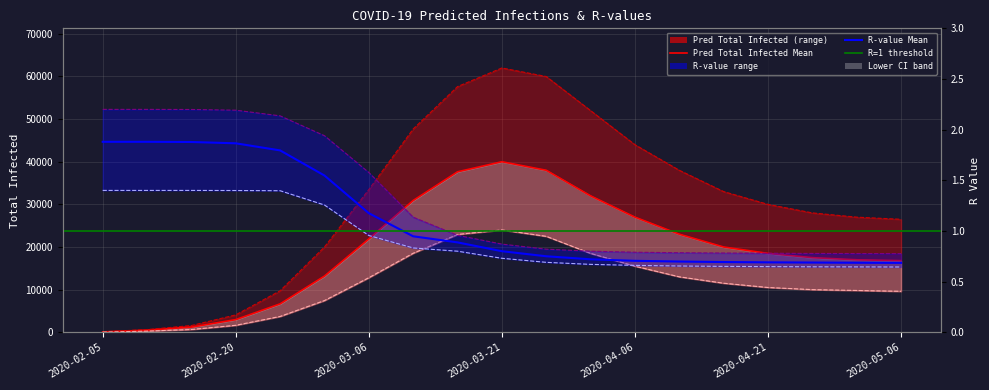

What is the value of the predicted_total_infected_upper point at the 7th from the left?

33480.0